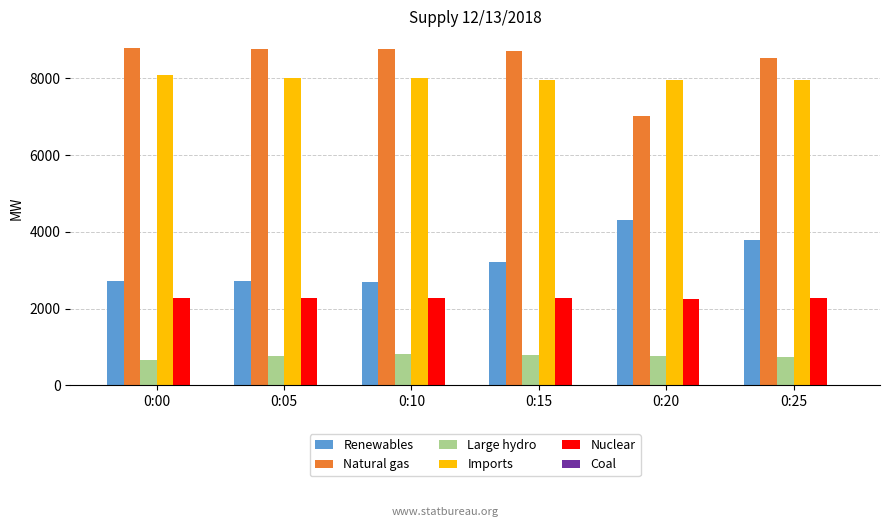

Count the number of categories in the chart.

6